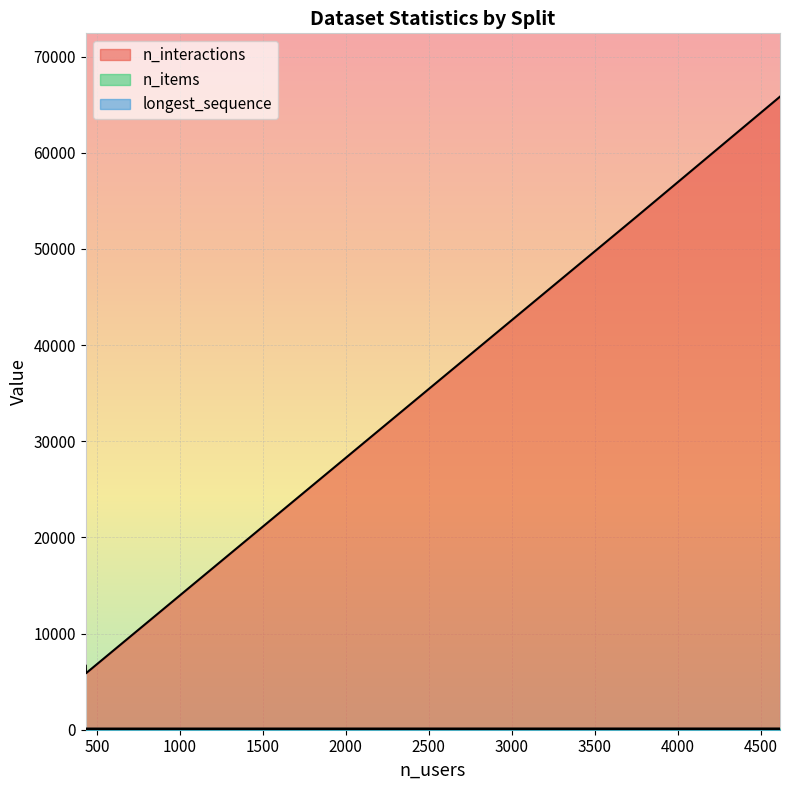

What is the difference between the maximum and minimum values in the n_items series?

5